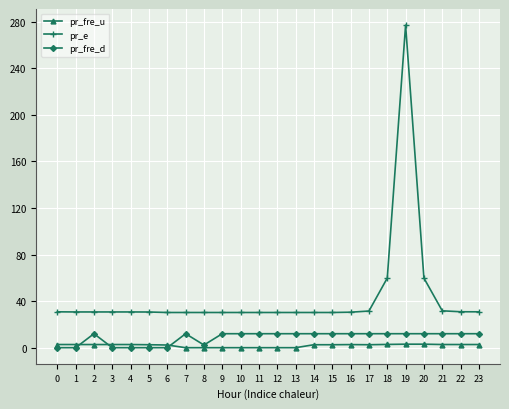

Which series has the largest total across all categories?

pr_e